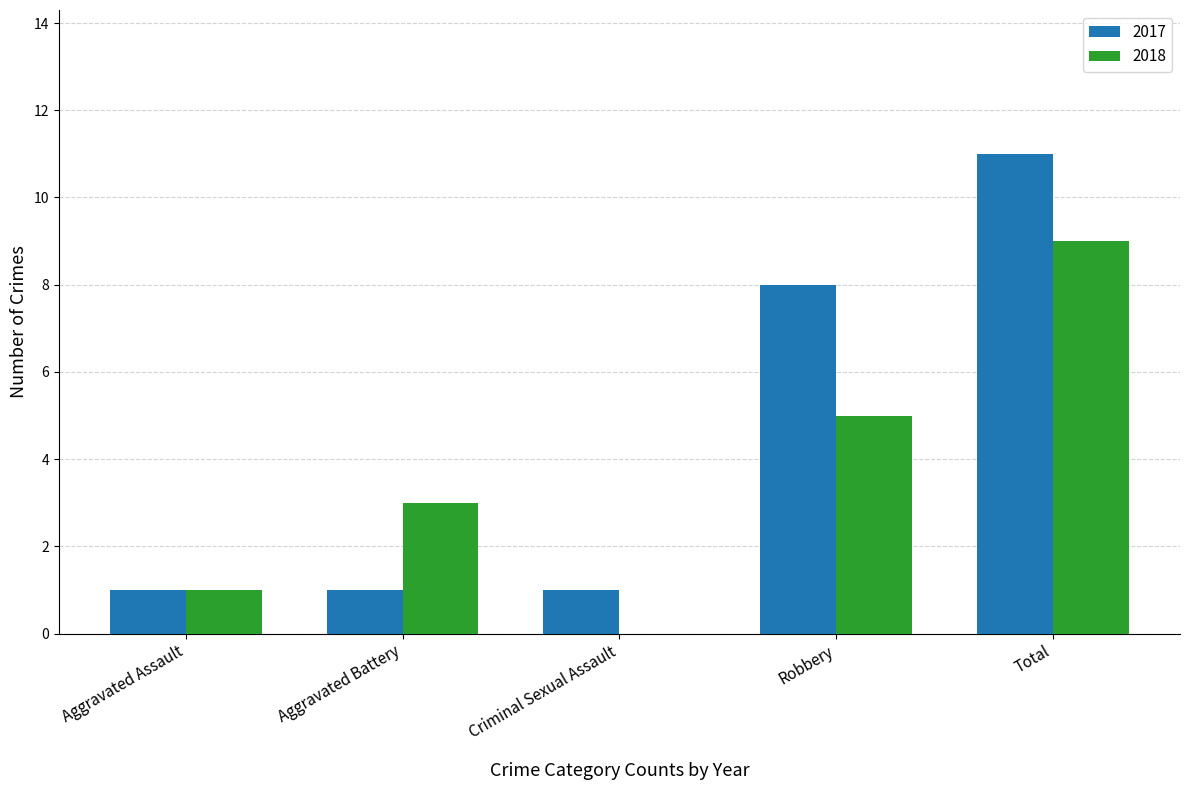

At which label does 2018 reach its peak?

Total